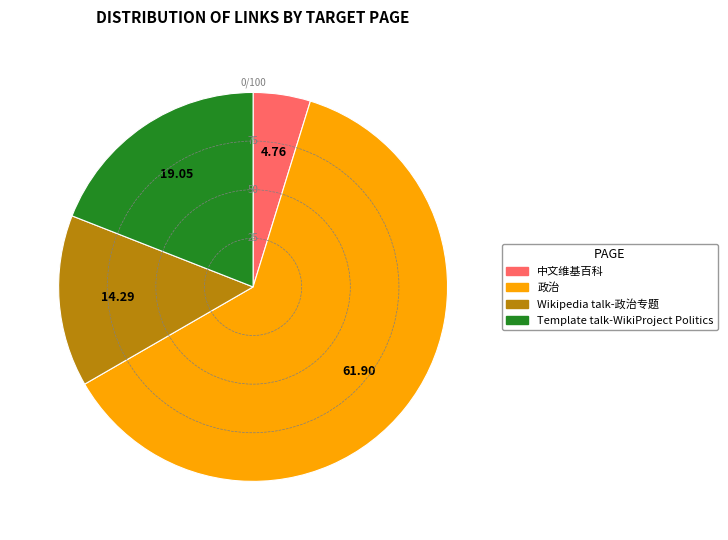

Which has a higher value, Wikipedia talk-政治专题 or 中文维基百科?

Wikipedia talk-政治专题